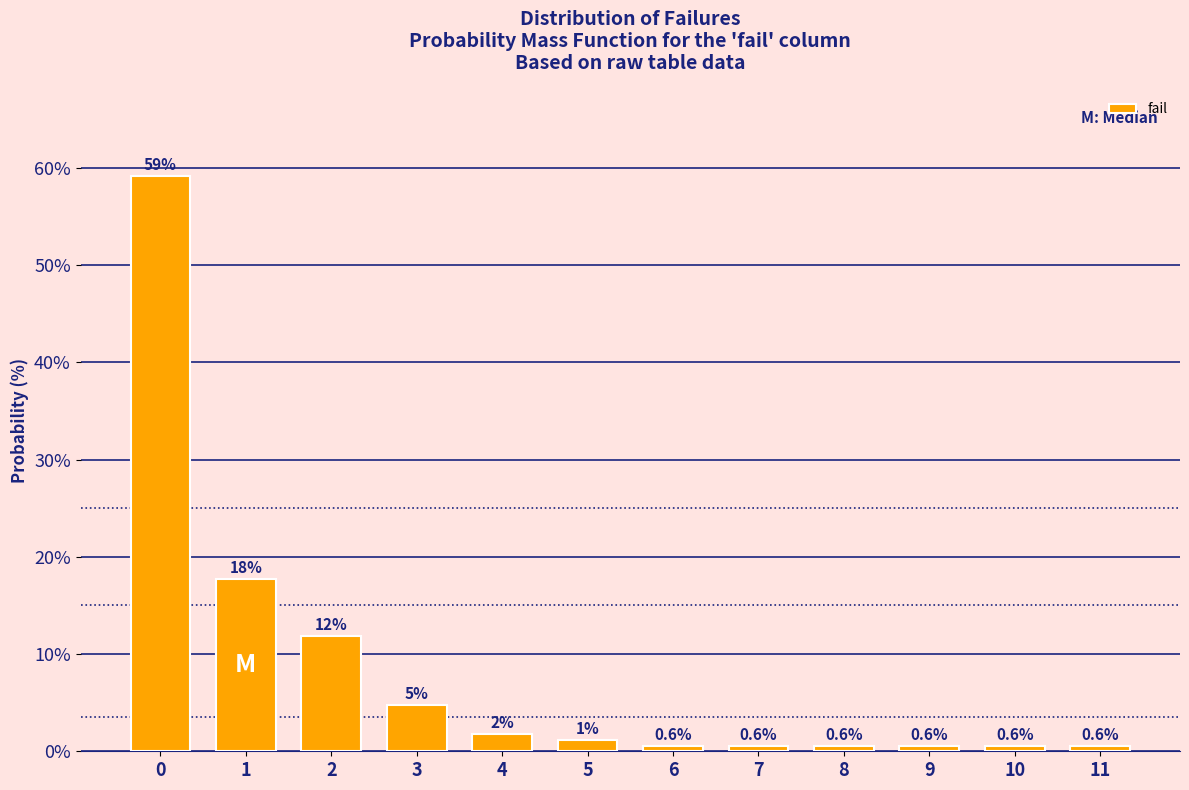

What is the ratio of the value at 3 to the value at 2?

0.4